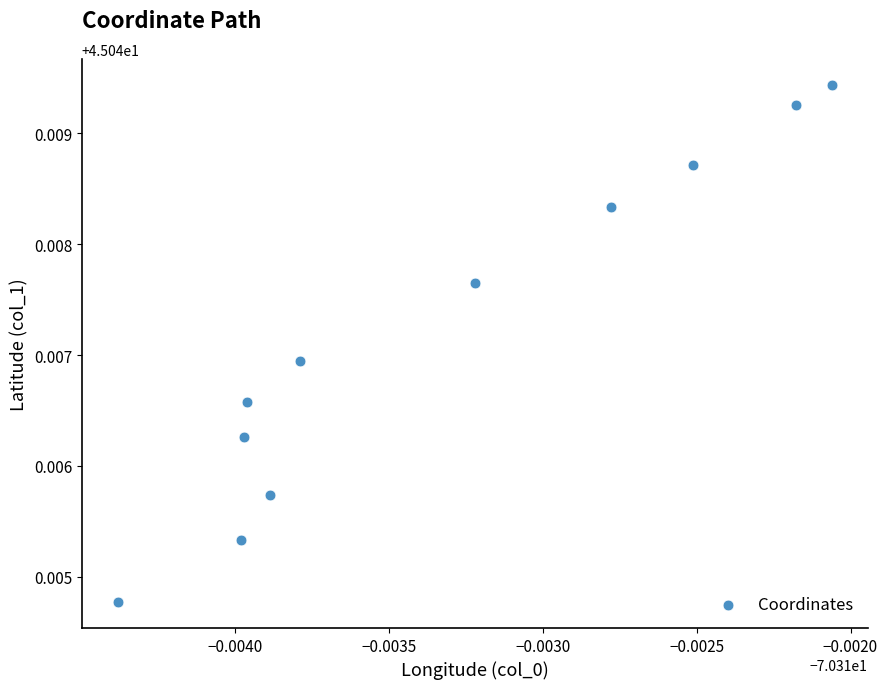

What is the average X value?

-70.3